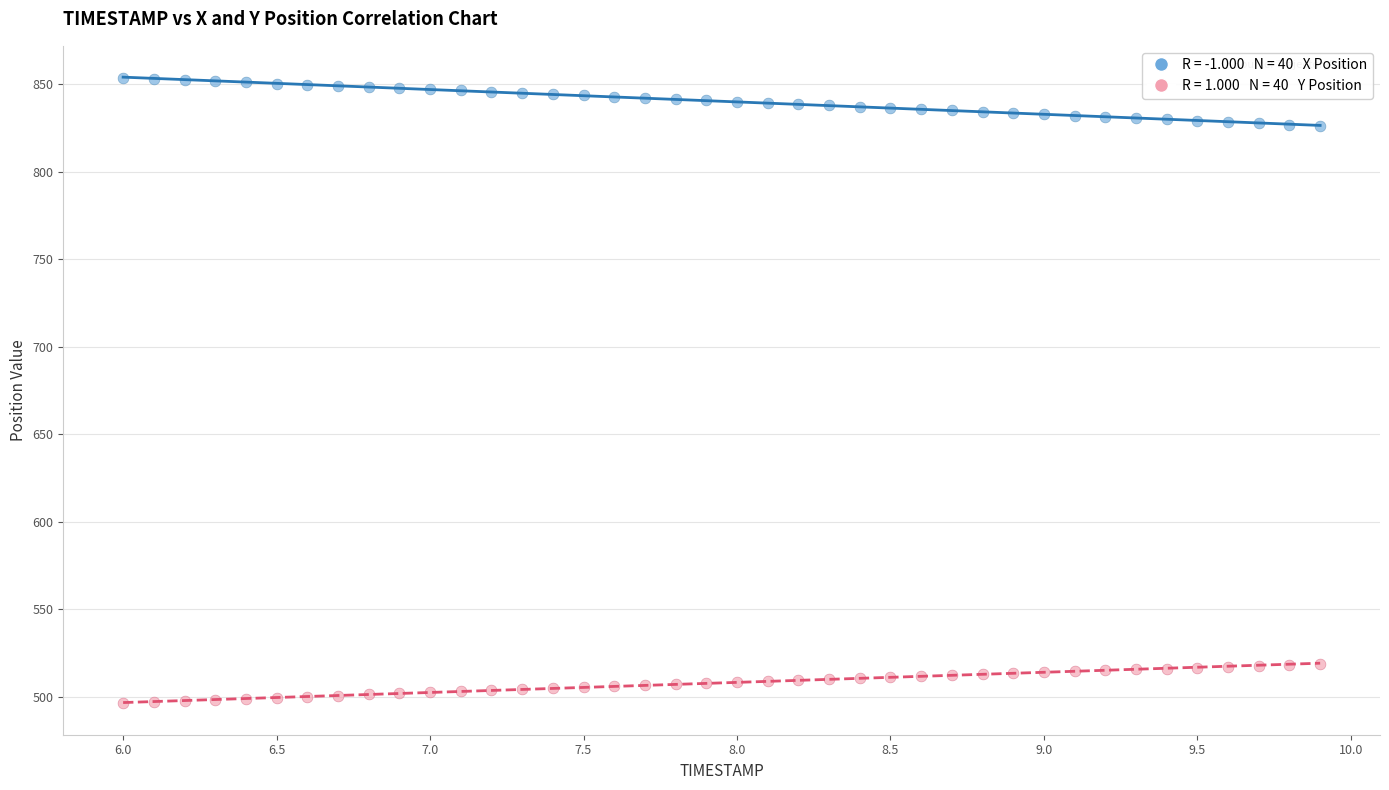

Across all data points, what is the range of Y values (max minus min)?

357.2